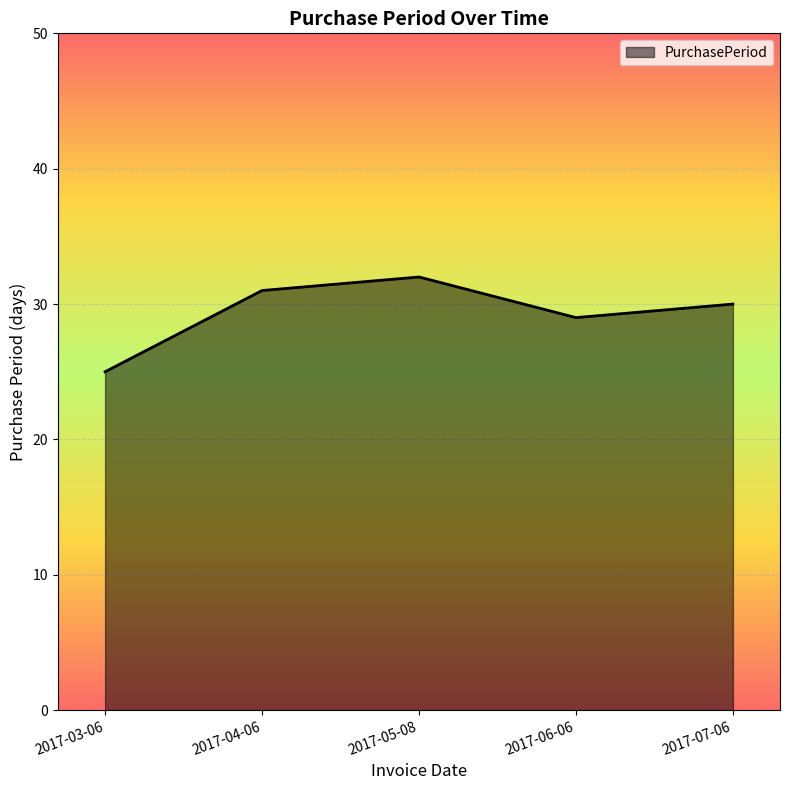

Rank the categories by value from highest to lowest.

2017-05-08, 2017-04-06, 2017-07-06, 2017-06-06, 2017-03-06